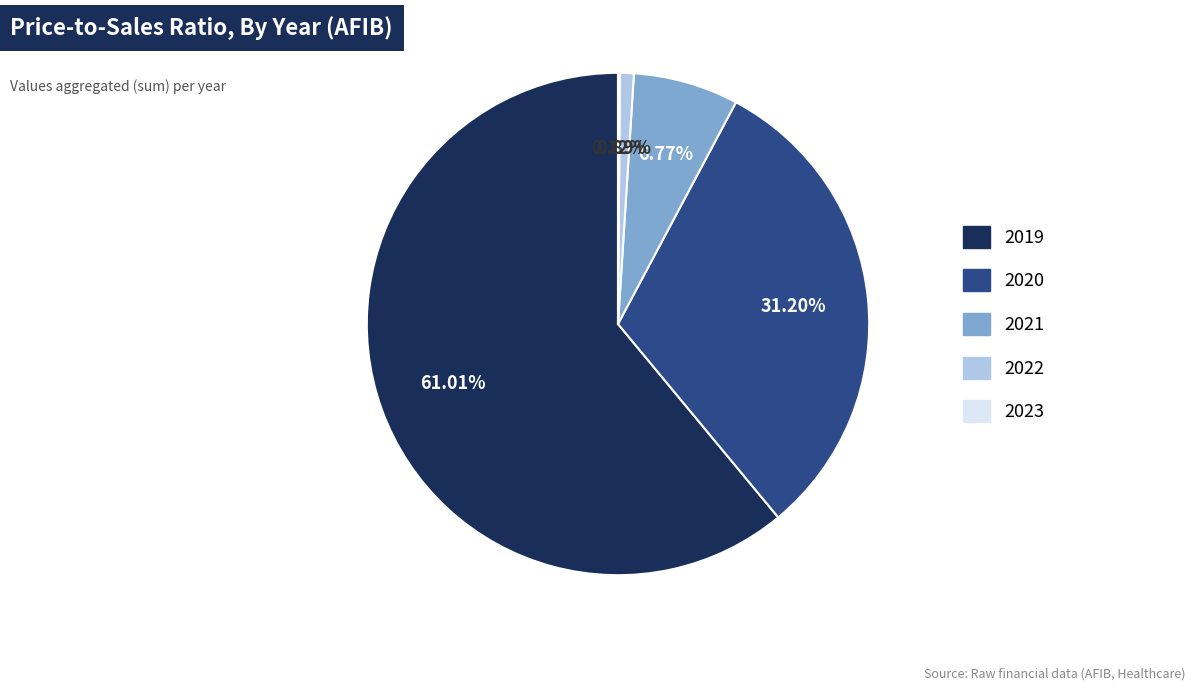

Is there any slice that represents more than half of the pie?

Yes